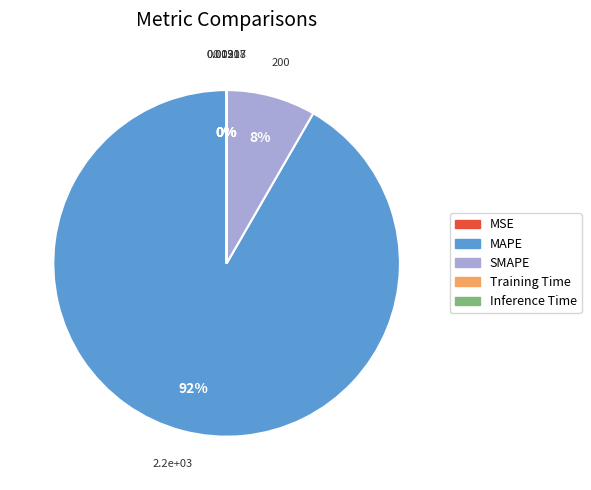

To the nearest percent, what percentage of the pie is SMAPE?

8%